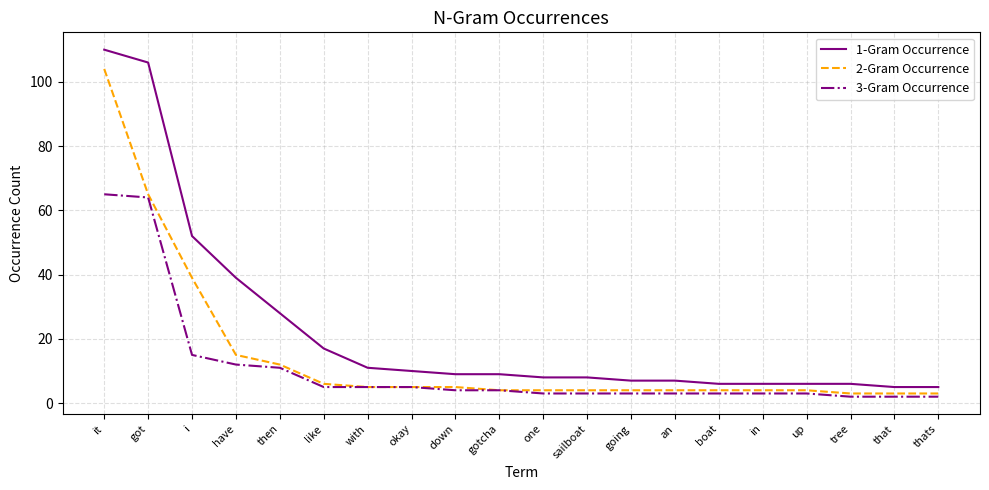

At which label is 2-Gram Occurrence closest to 53?

got